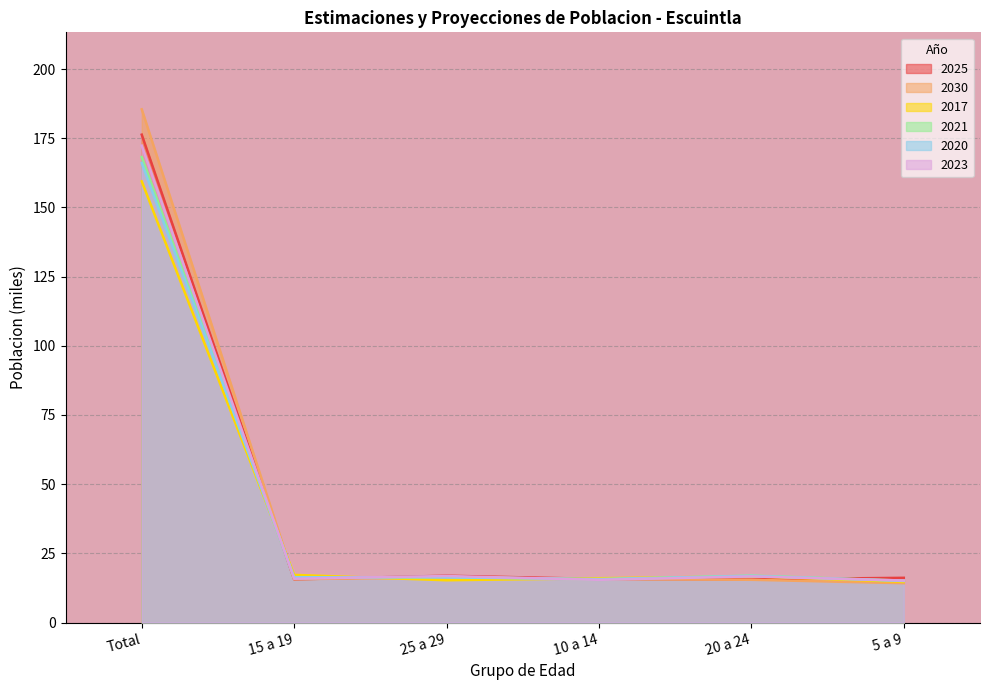

What is the maximum value shown in the chart?

185.4